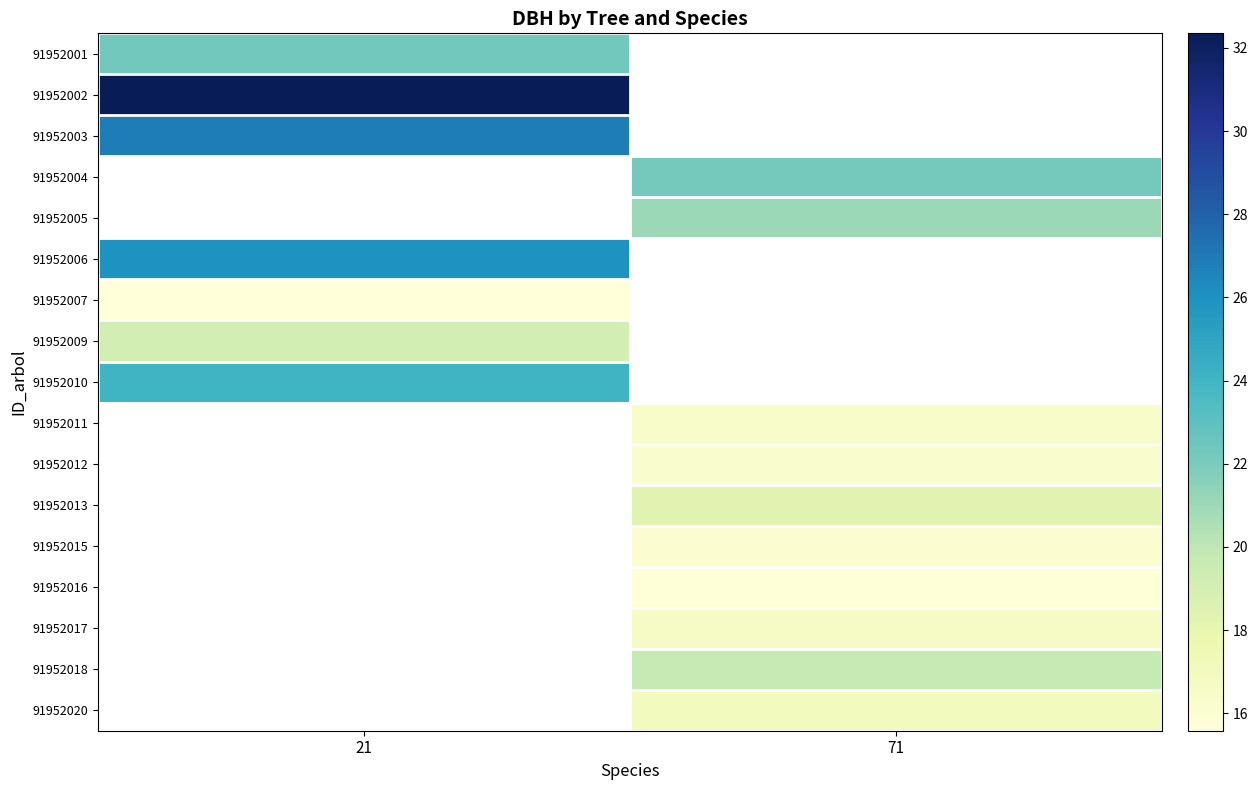

How many series are shown in this chart?

17